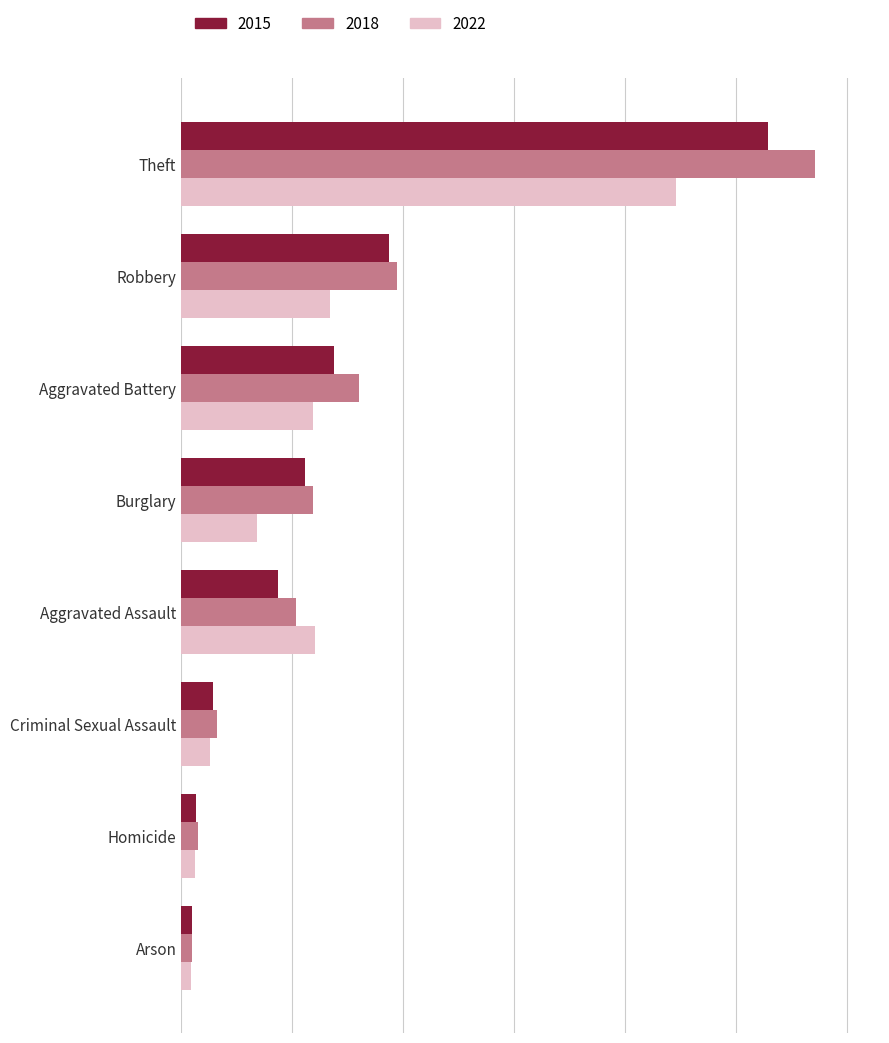

What are all the series names shown in the legend?

2015, 2018, 2022